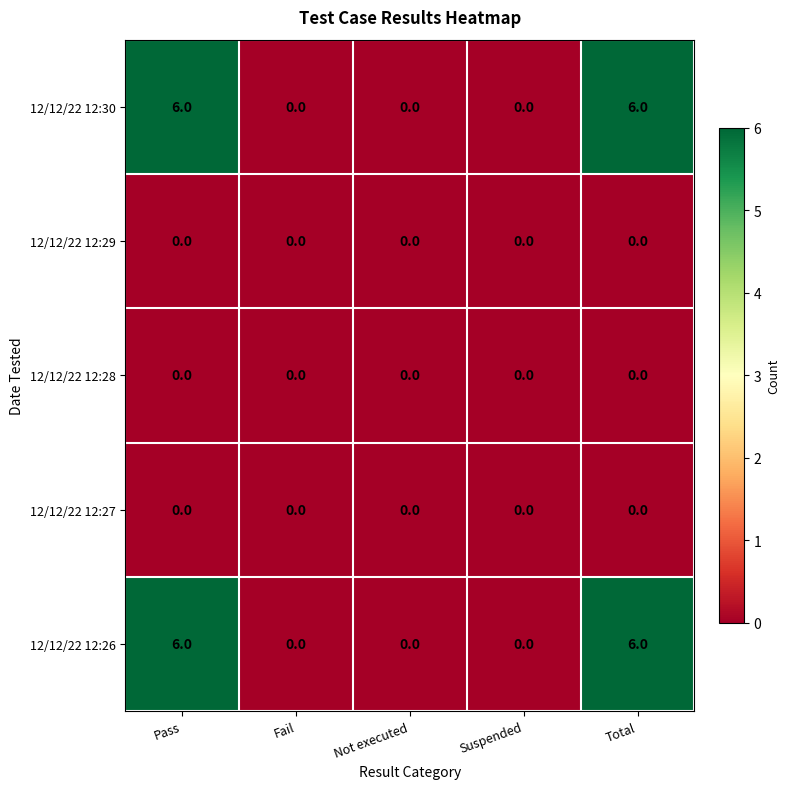

The value of 12/12/22 12:26 at Fail is -4. True or false?

False